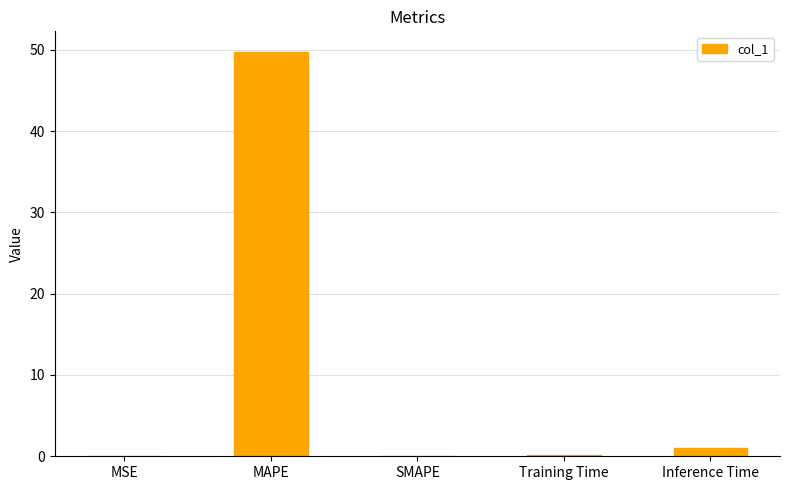

Count the number of data series in this chart.

1